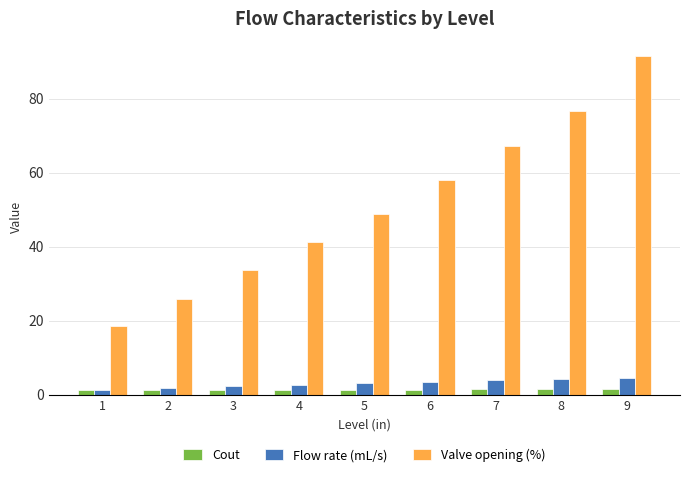

Which label corresponds to the largest value in the chart?

9